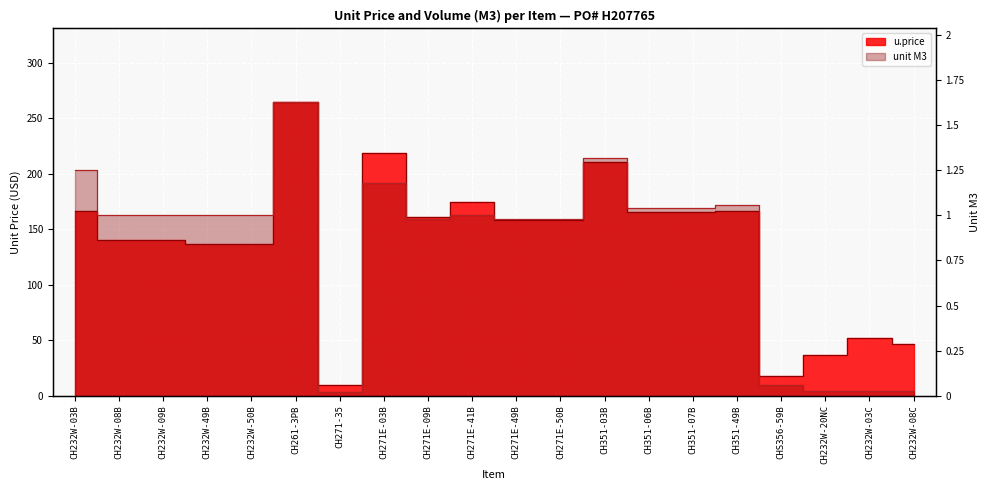

What are all the series names shown in the legend?

u.price, unit M3